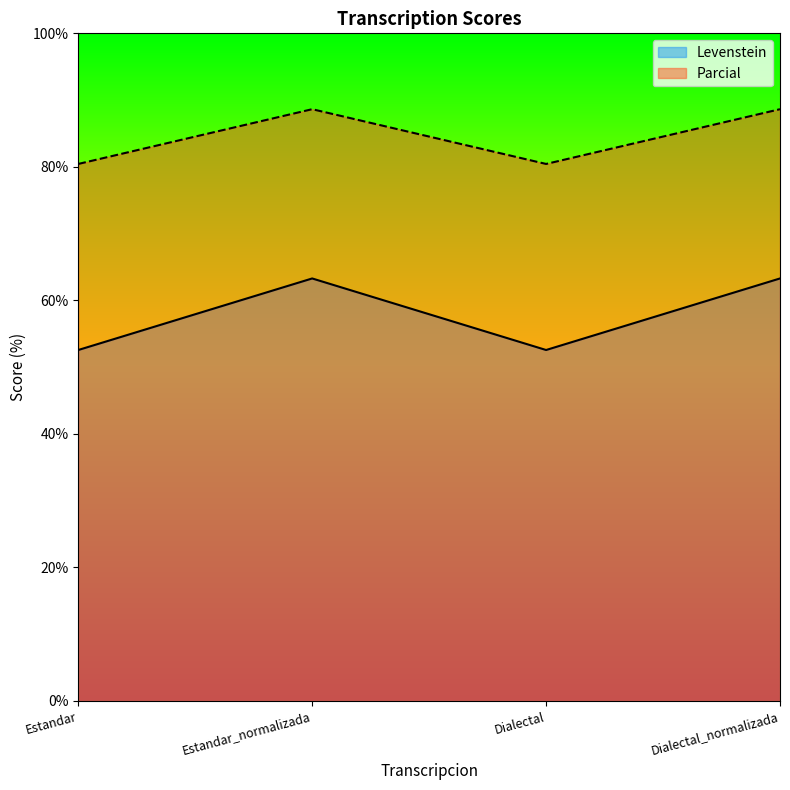

True or false: Levenstein and Parcial intersect in this chart.

False